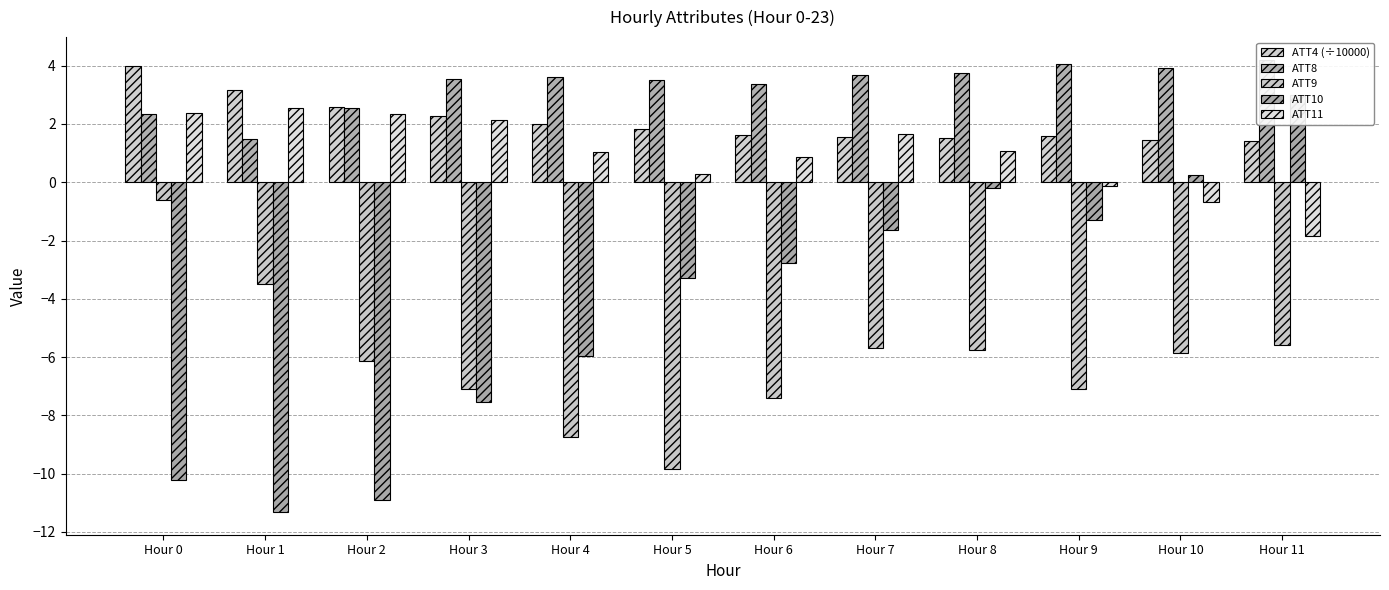

What is the value of the ATT9 bar at the 3rd from the left?

-6.1